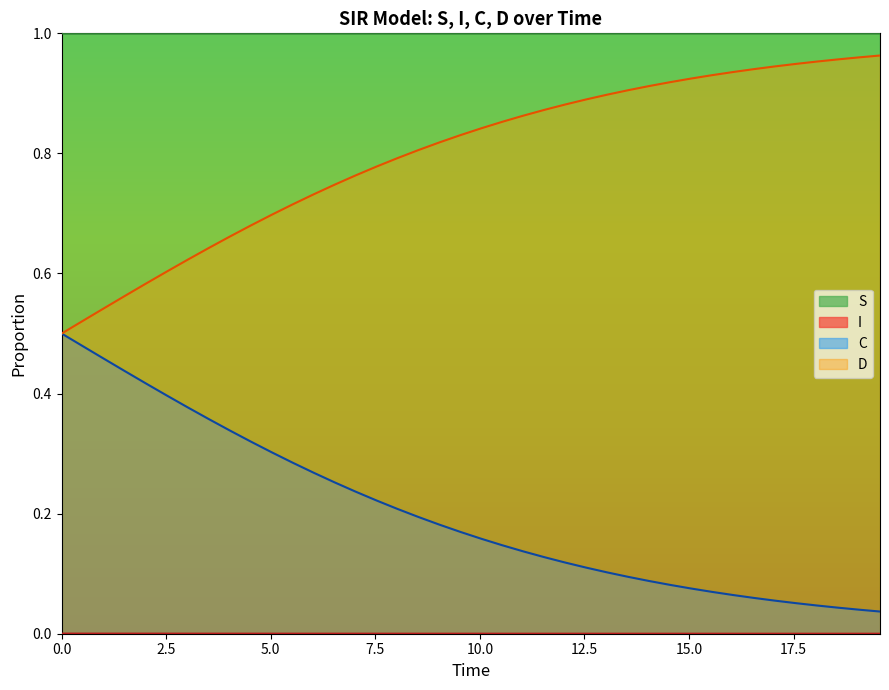

True or false: D and S intersect in this chart.

False